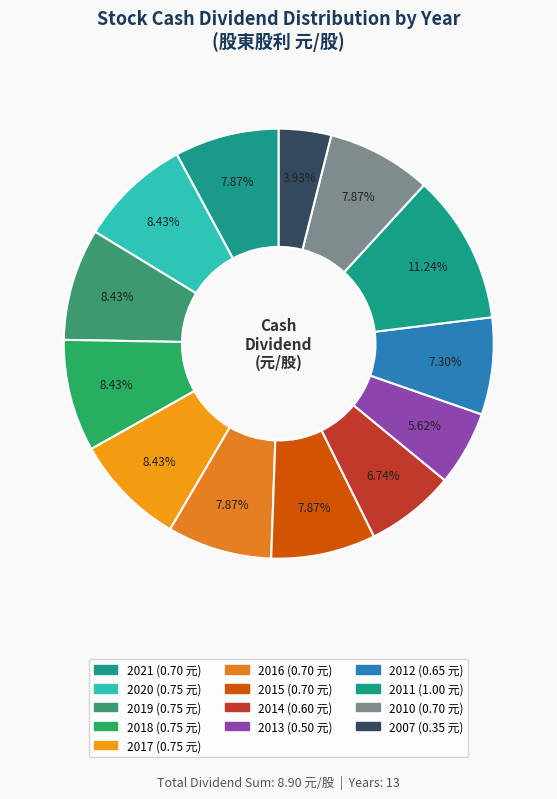

How many segments does this pie chart have?

13